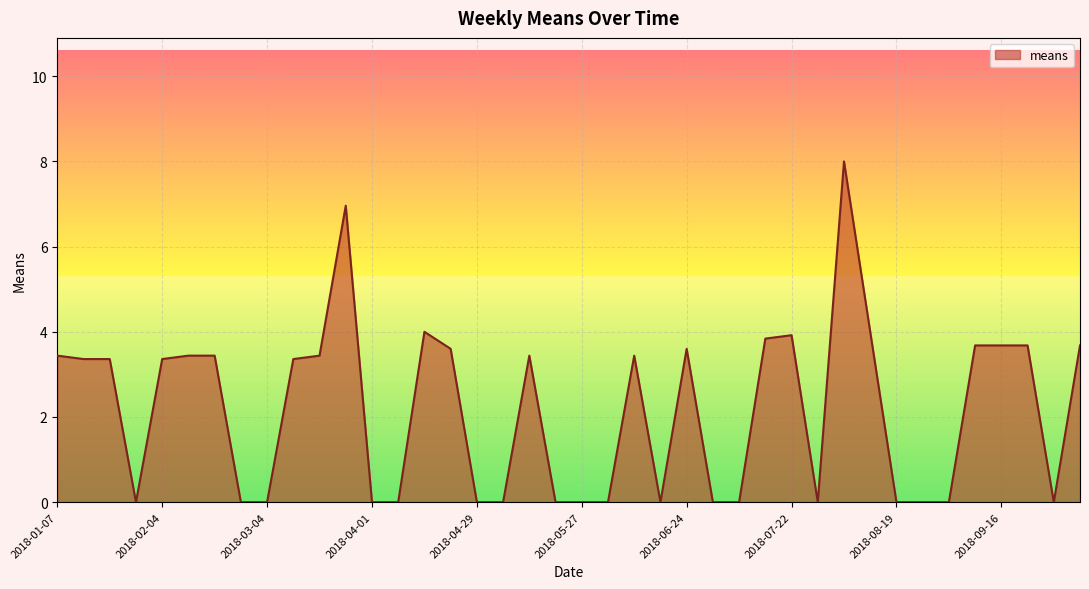

What is the difference between the maximum and minimum values?

8.0